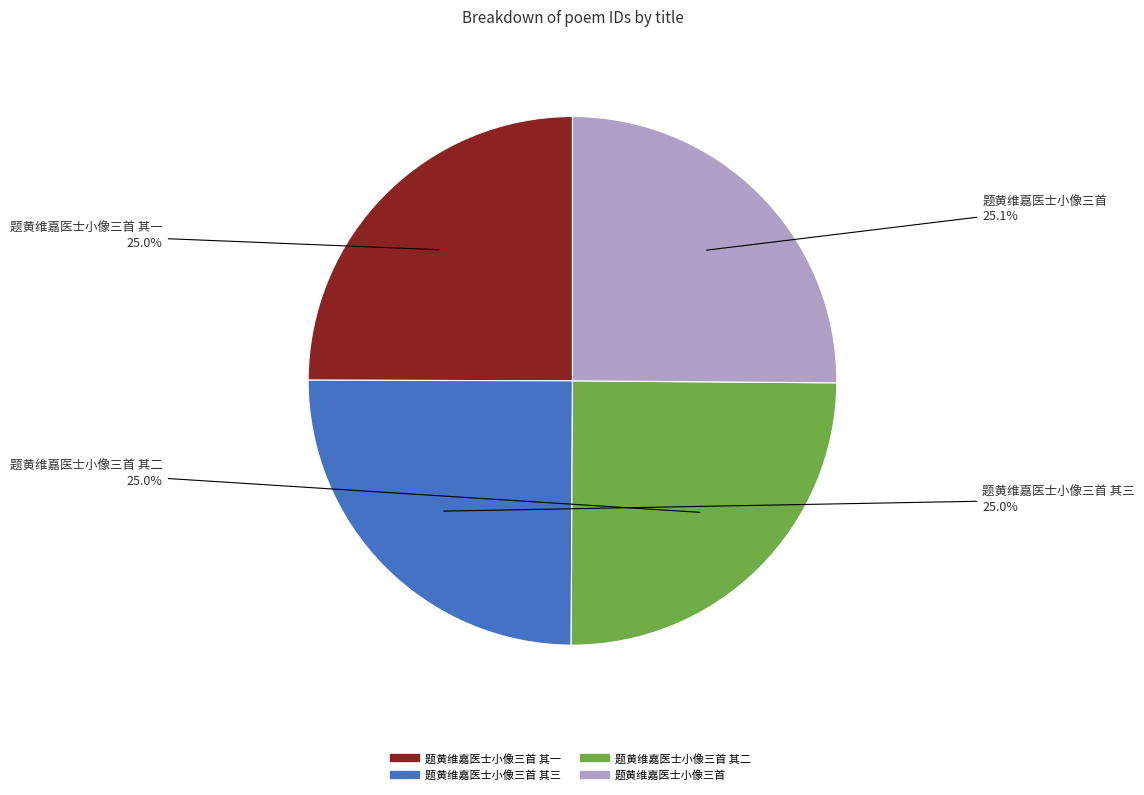

To the nearest percent, what is the average slice percentage?

25%